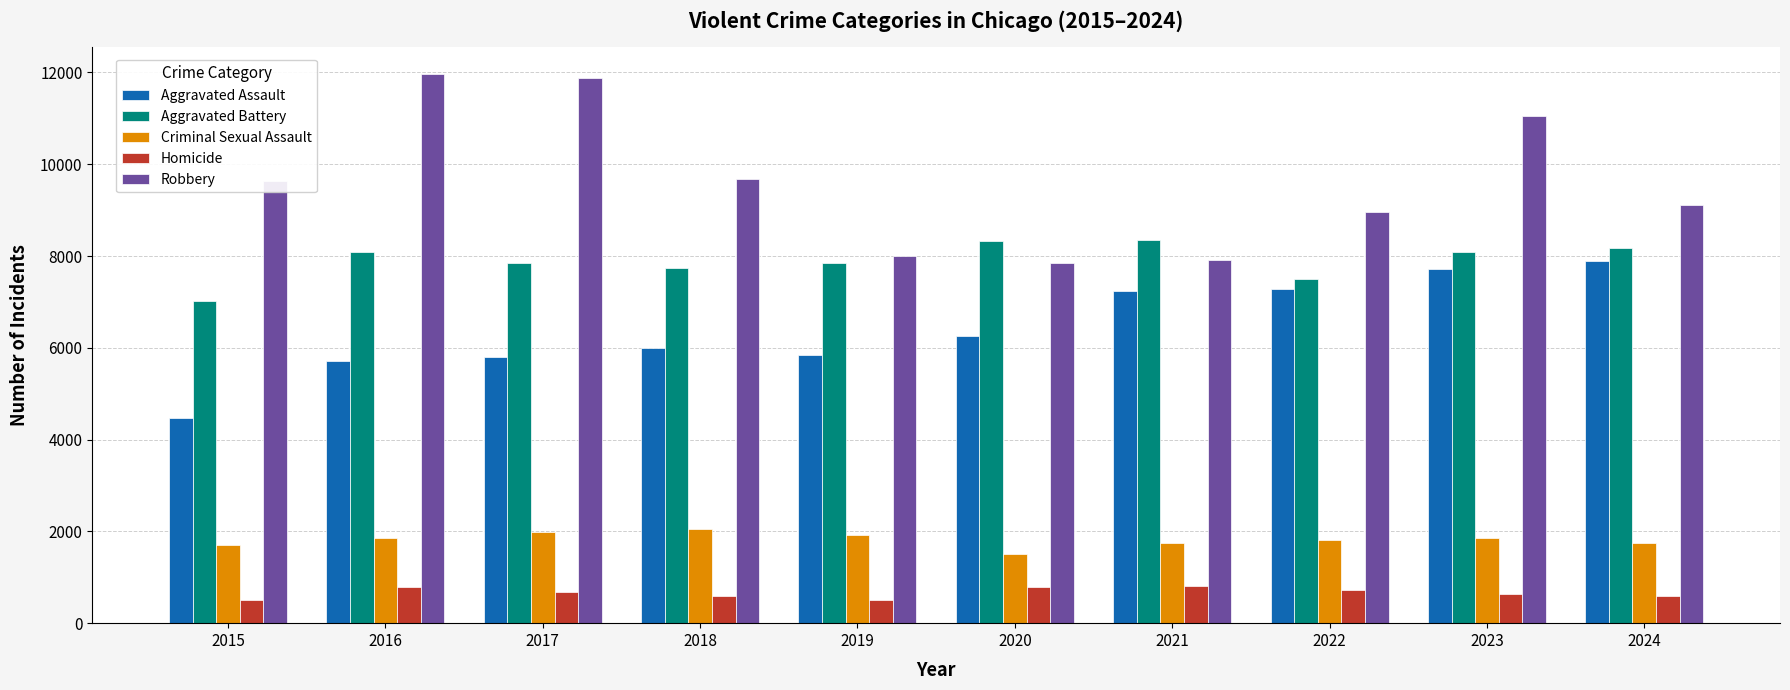

What is the value of the Aggravated Battery bar at the 5th from the left?

7858